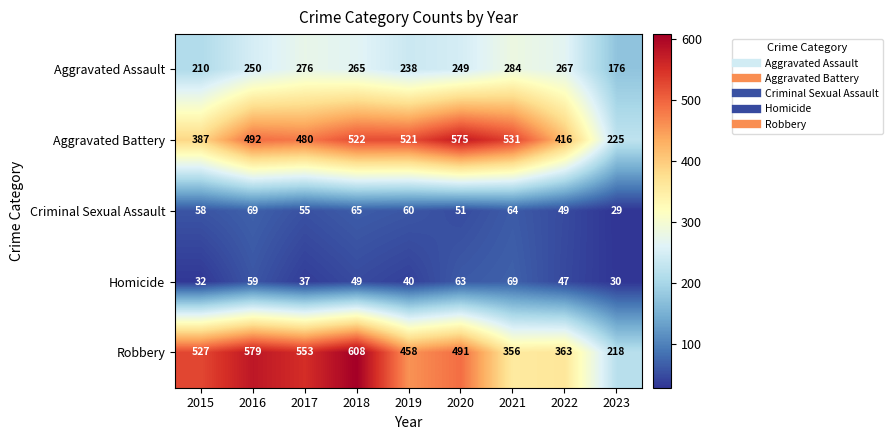

At which category is the sum across all series the highest?

2018